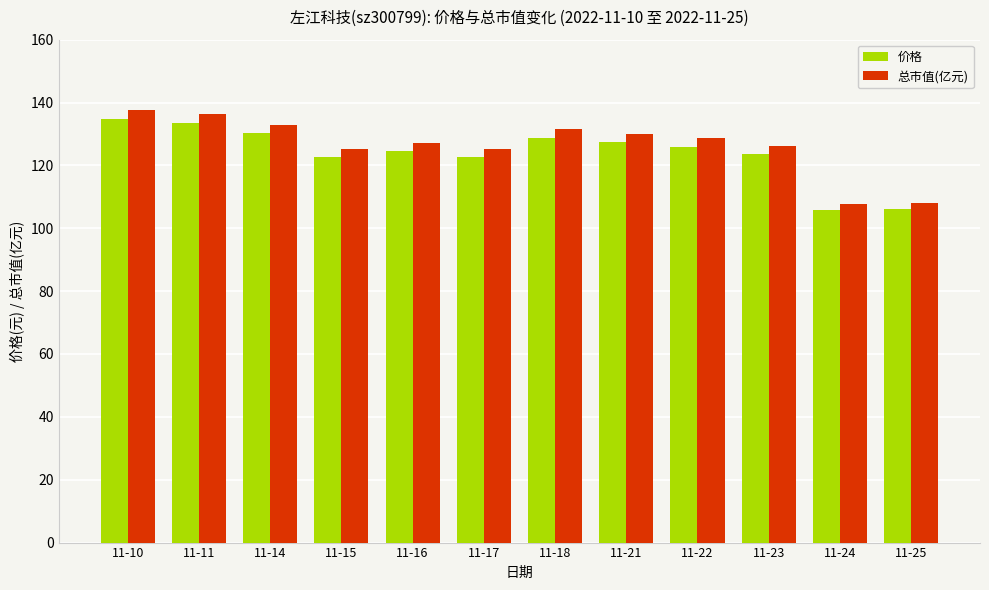

The 总市值(亿元) series shows 211.5 at 11-10. True or false?

False